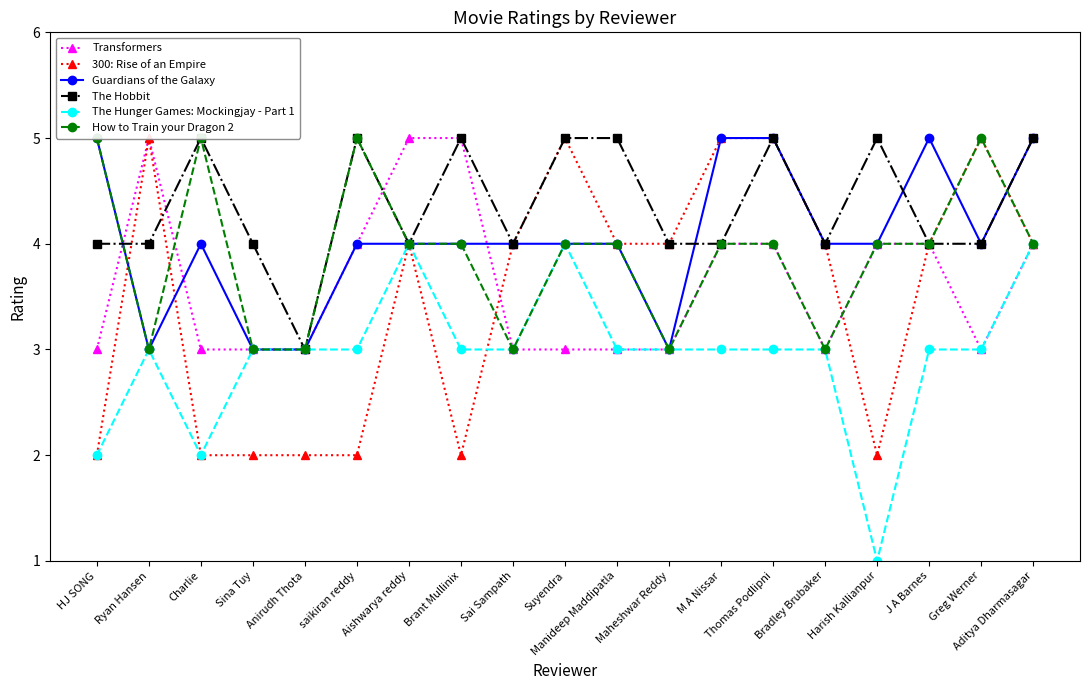

Does the chart have visible grid lines?

No